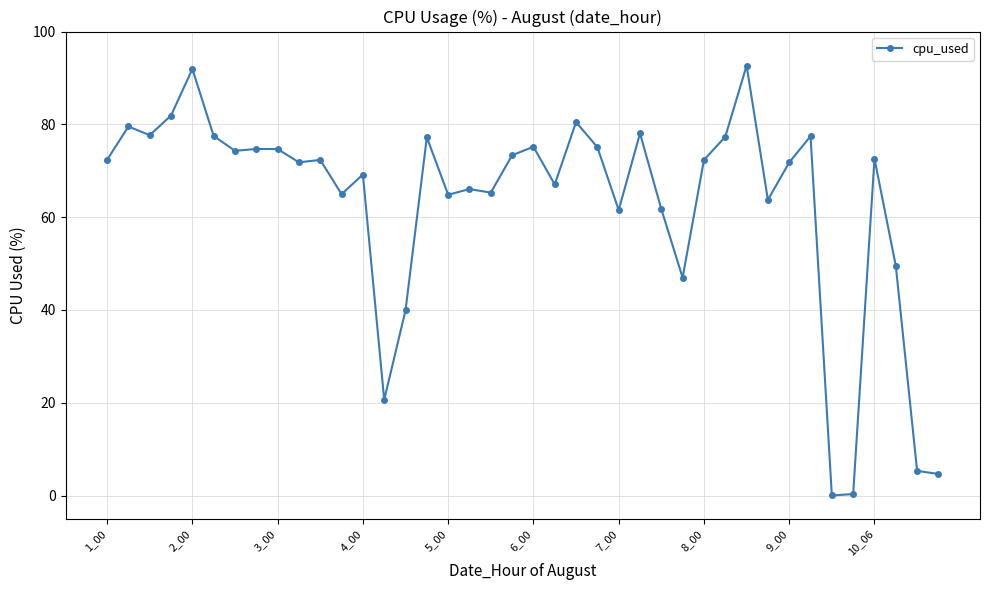

What is the value of the 12th point from the left?

65.0